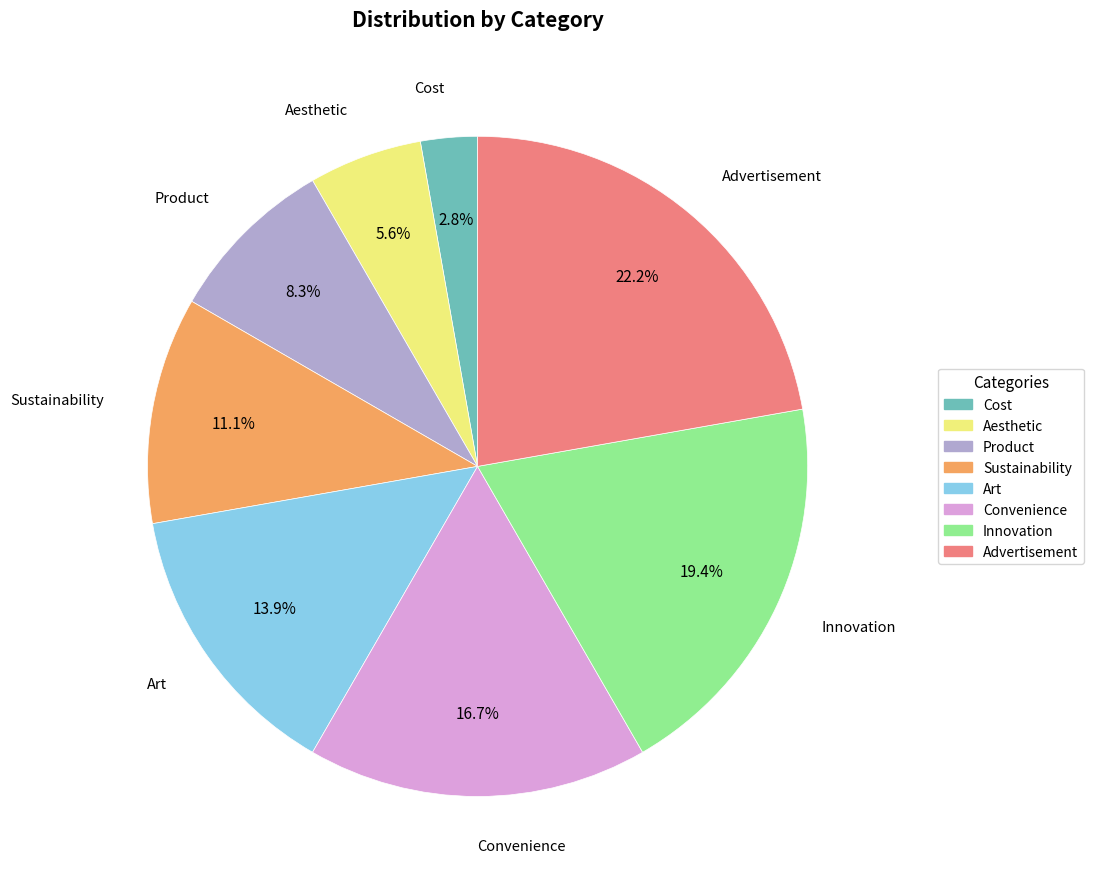

What is the ratio of the value at Advertisement to the value at Sustainability?

2.0